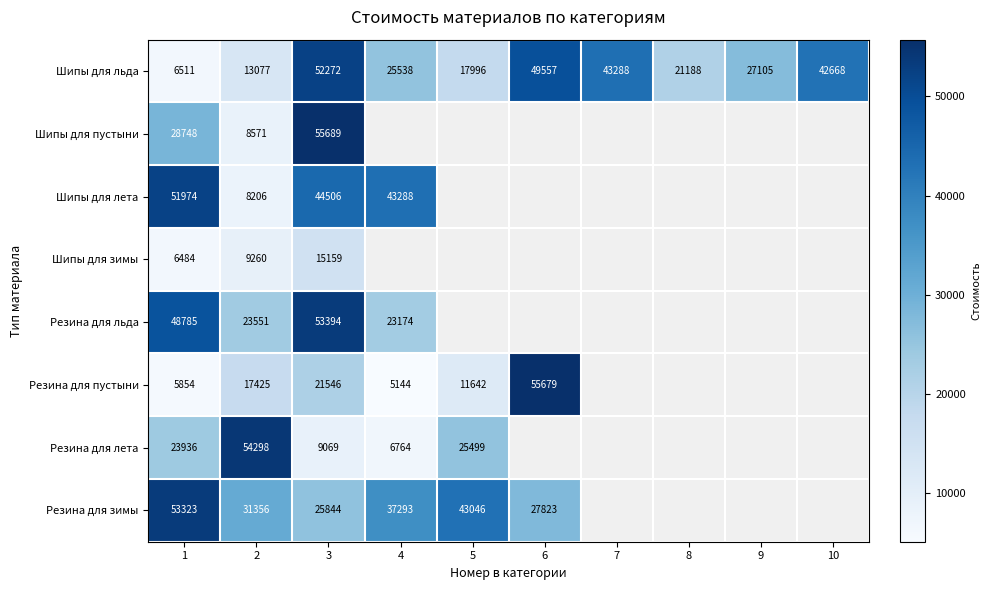

Count the number of categories in the chart.

10